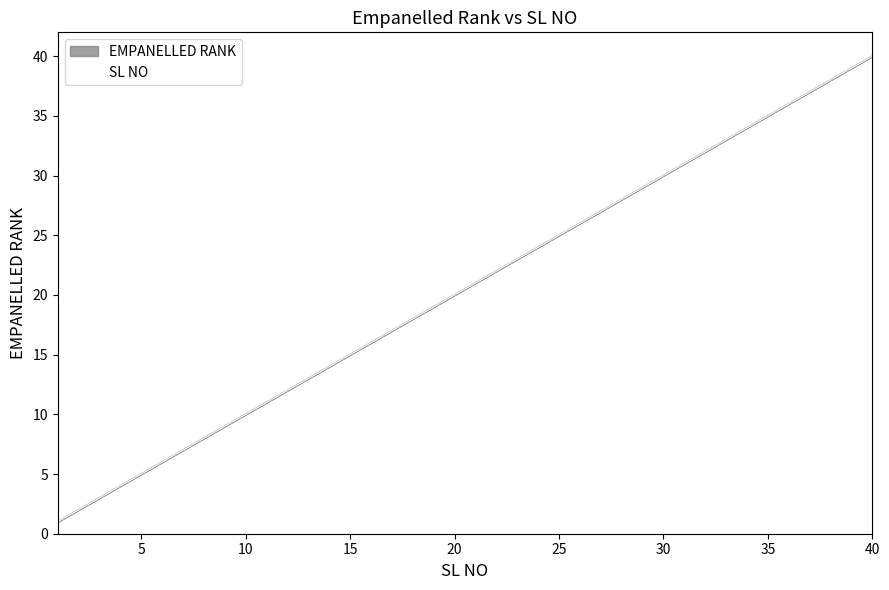

What is the difference between the maximum and minimum values in the EMPANELLED RANK series?

39